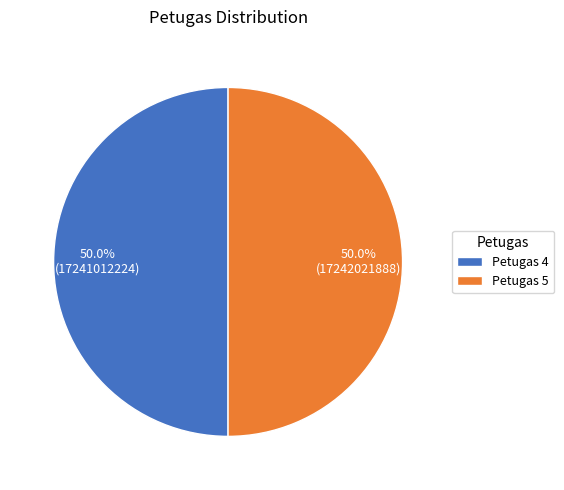

To the nearest percent, what percentage of the pie is Petugas 5?

50%